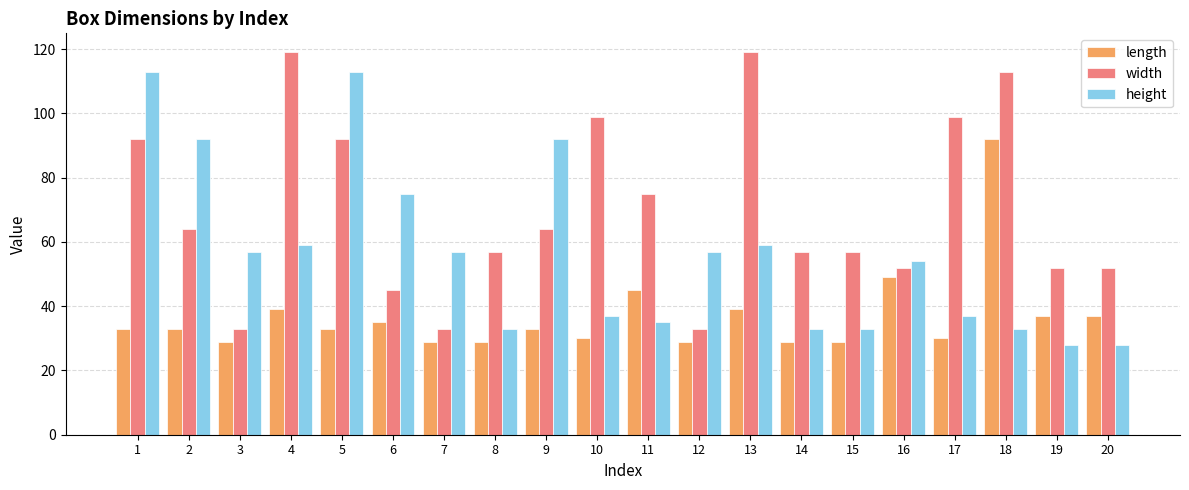

Count the number of data series in this chart.

3